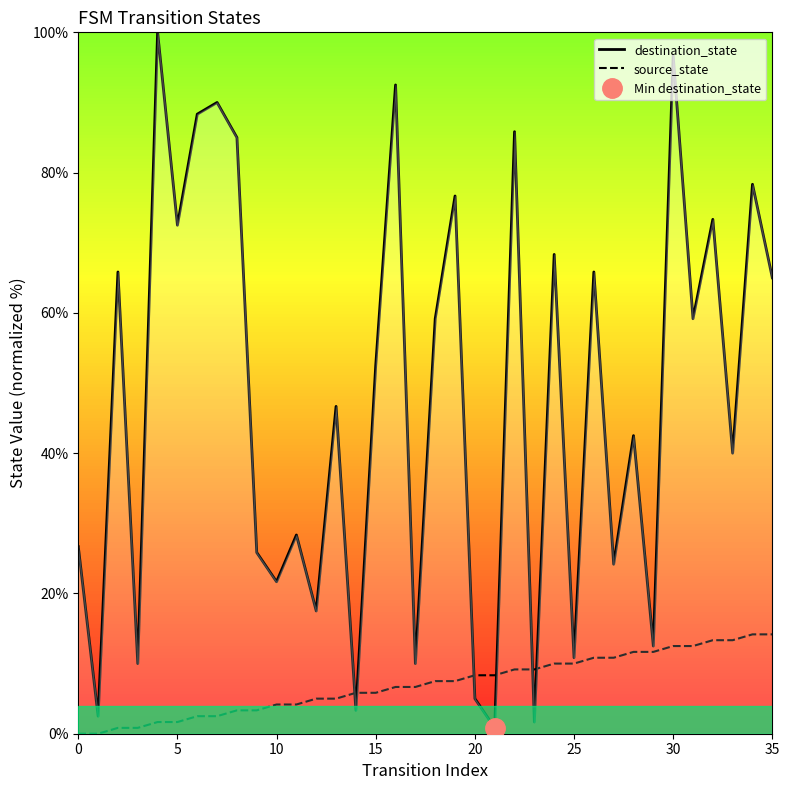

Reading right to left, transcribe all the data shown in this chart.

destination_state: 65.0	78.3	40.0	73.3	59.2	96.7	12.5	42.5	24.2	65.8	10.8	68.3	1.7	85.8	0.8	5.0	76.7	59.2	10.0	92.5	52.5	3.3	46.7	17.5	28.3	21.7	25.8	85.0	90.0	88.3	72.5	100.0	10.0	65.8	2.5	26.7
source_state: 14.2	14.2	13.3	13.3	12.5	12.5	11.7	11.7	10.8	10.8	10.0	10.0	9.2	9.2	8.3	8.3	7.5	7.5	6.7	6.7	5.8	5.8	5.0	5.0	4.2	4.2	3.3	3.3	2.5	2.5	1.7	1.7	0.8	0.8	0.0	0.0